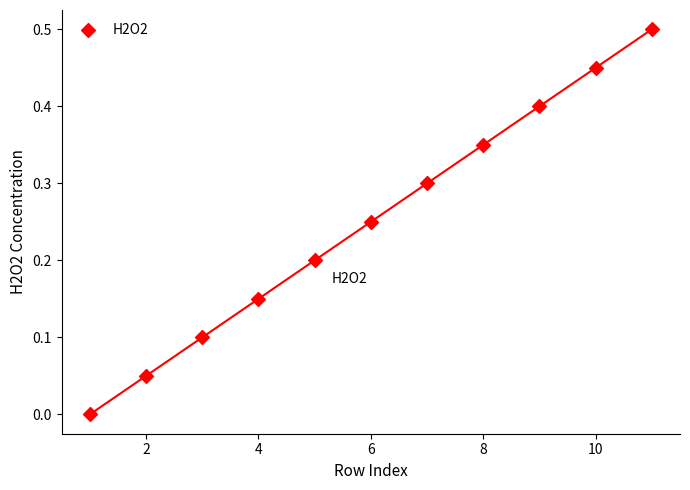

What is the range of X values (max minus min)?

10.0